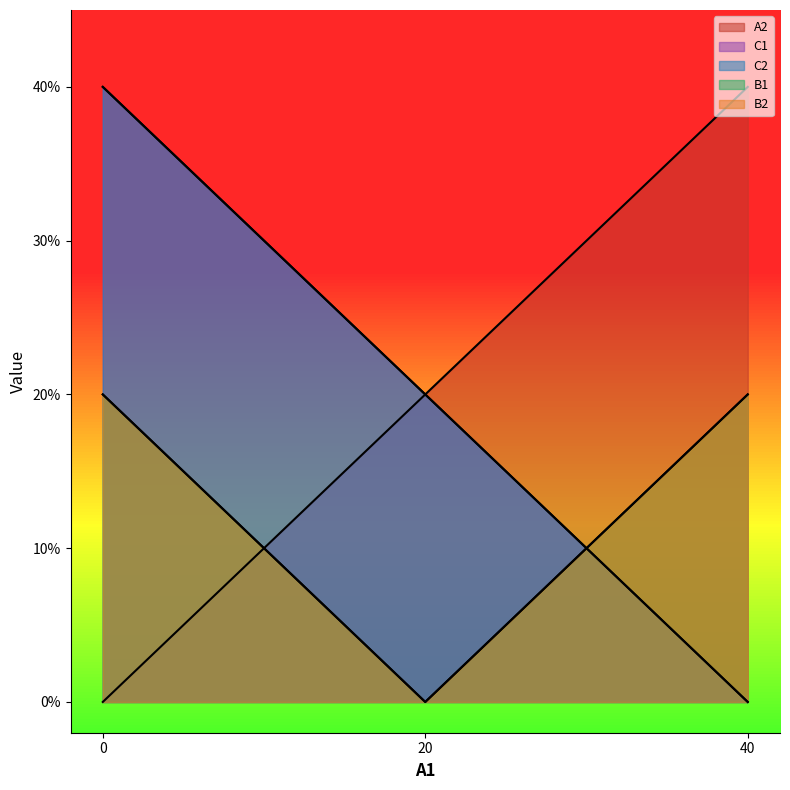

Is the value of A2 at 0 greater than the value of C1 at 0?

No